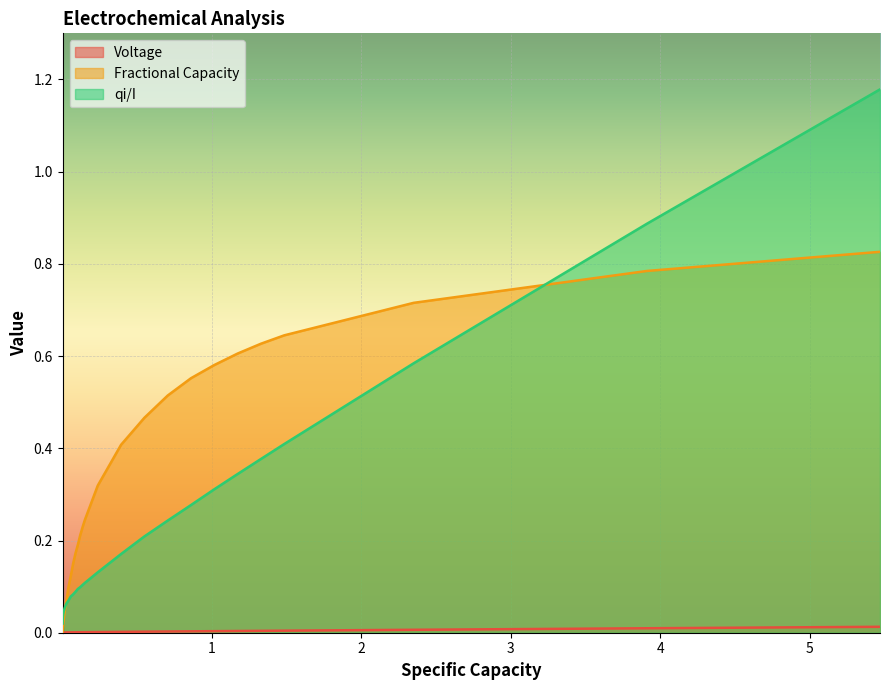

What are all the series names shown in the legend?

Voltage, Fractional Capacity, qi/I